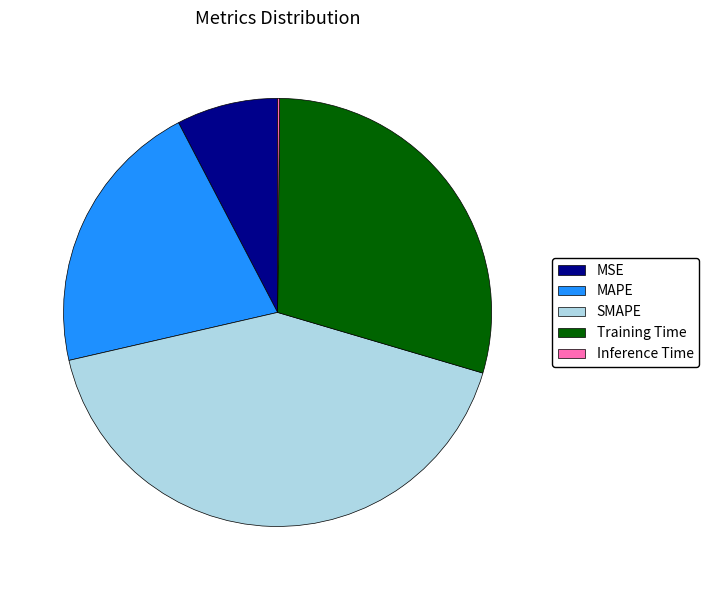

True or false: SMAPE accounts for 42% of the total.

True